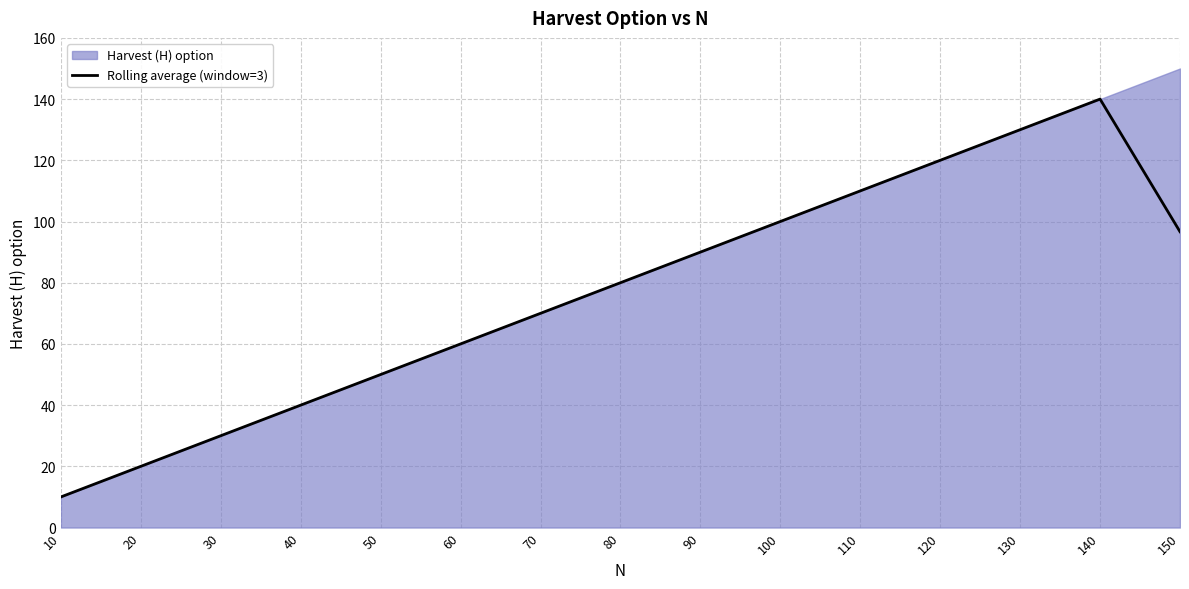

The chart shows a value of 110.0 at 110. True or false?

True